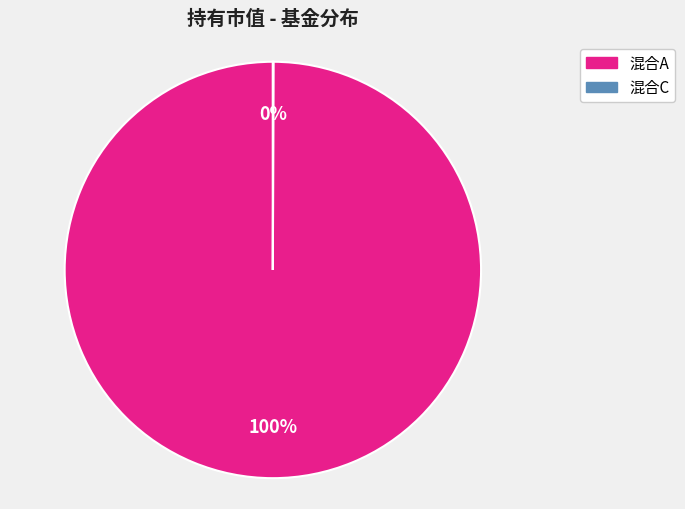

To the nearest percent, what is the average slice percentage?

50%